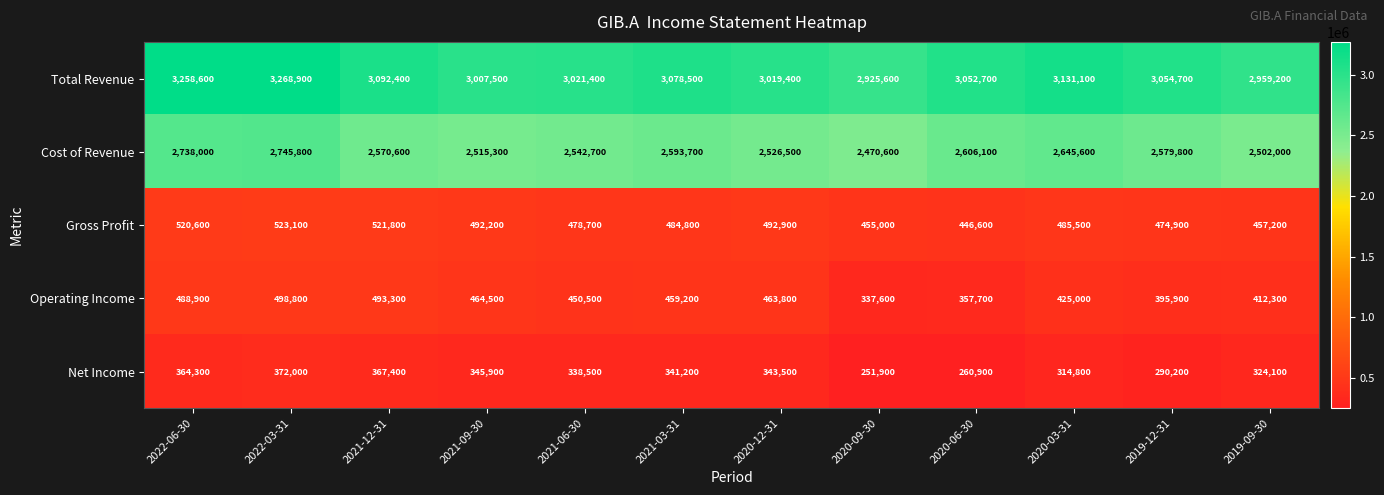

Is it true that Total Revenue equals 3268900 at 2022-03-31?

True